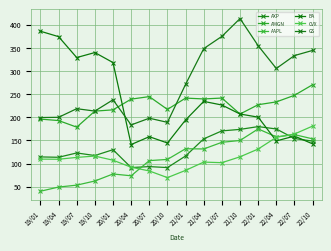

Reading right to left, list all the values displayed in this chart.

AXP: 148.4	154.0	174.7	179.8	173.8	170.5	153.3	116.3	91.2	93.3	91.2	129.9	117.3	122.8	113.5	114.2
AMGN: 270.4	247.5	233.2	227.1	207.0	241.5	239.6	241.4	216.9	244.7	239.2	216.1	213.2	178.7	192.9	196.0
AAPL: 153.3	162.5	157.7	174.8	149.8	145.9	131.5	132.0	108.9	106.3	73.5	77.4	62.2	53.2	49.1	40.1
BA: 142.5	159.3	148.8	200.2	207.0	226.5	234.3	194.2	144.4	158.0	141.0	318.3	339.9	329.1	374.3	386.0
CVX: 180.9	163.8	156.7	131.3	114.5	101.8	103.1	85.2	69.5	83.9	92.0	107.1	116.1	113.2	109.2	109.5
GS: 344.5	333.4	305.5	354.7	413.4	374.9	348.4	271.2	189.0	198.0	183.4	237.8	213.4	218.5	199.9	199.4